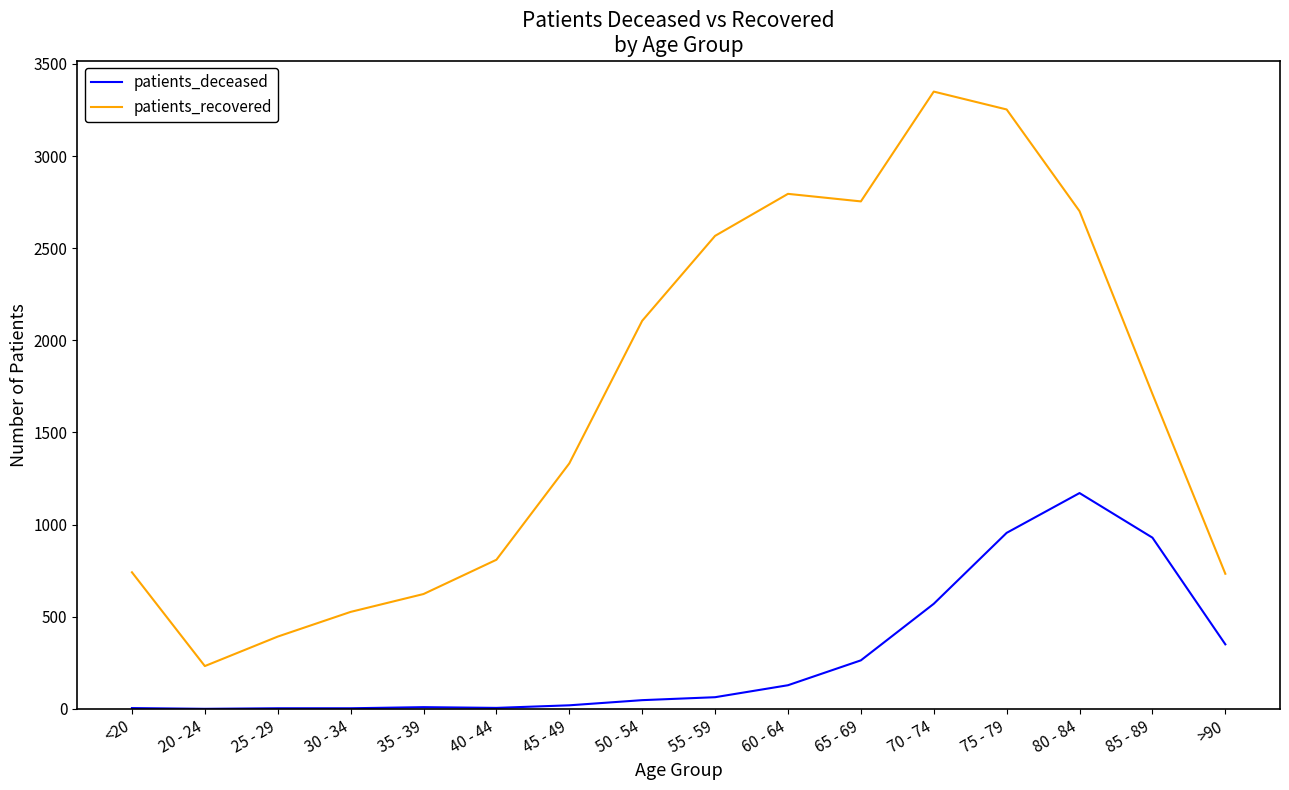

True or false: patients_deceased and patients_recovered cross at least once.

False